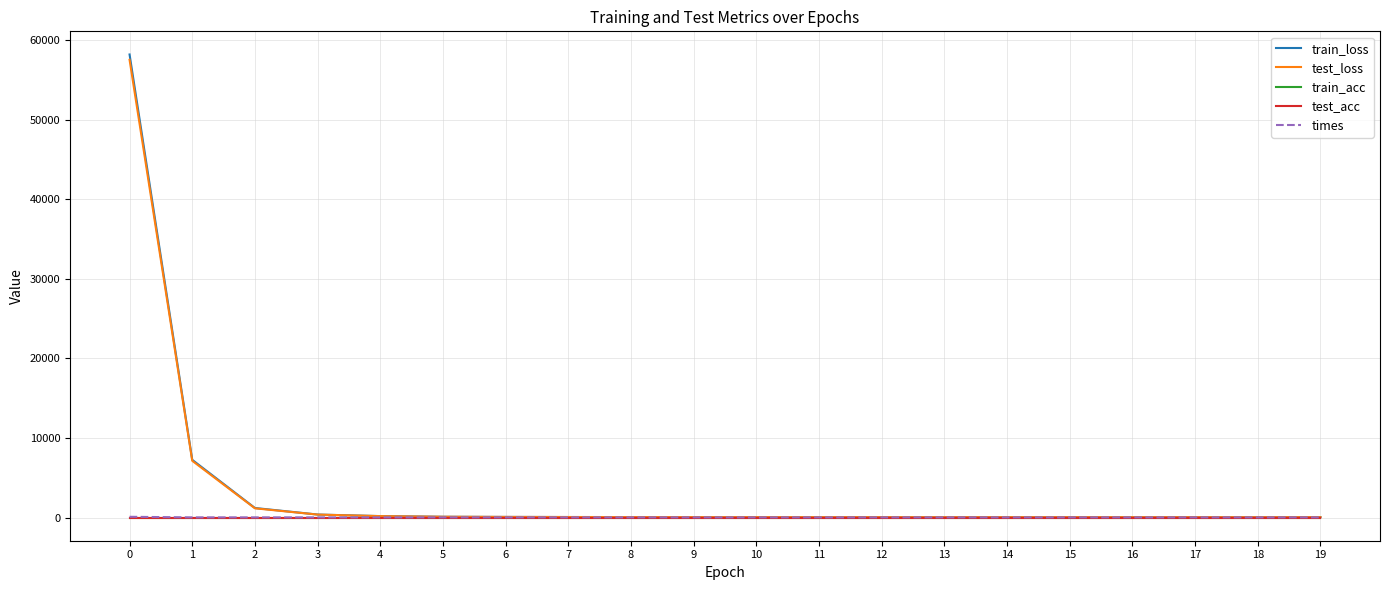

What is the sum of all train_loss values?

68104.2